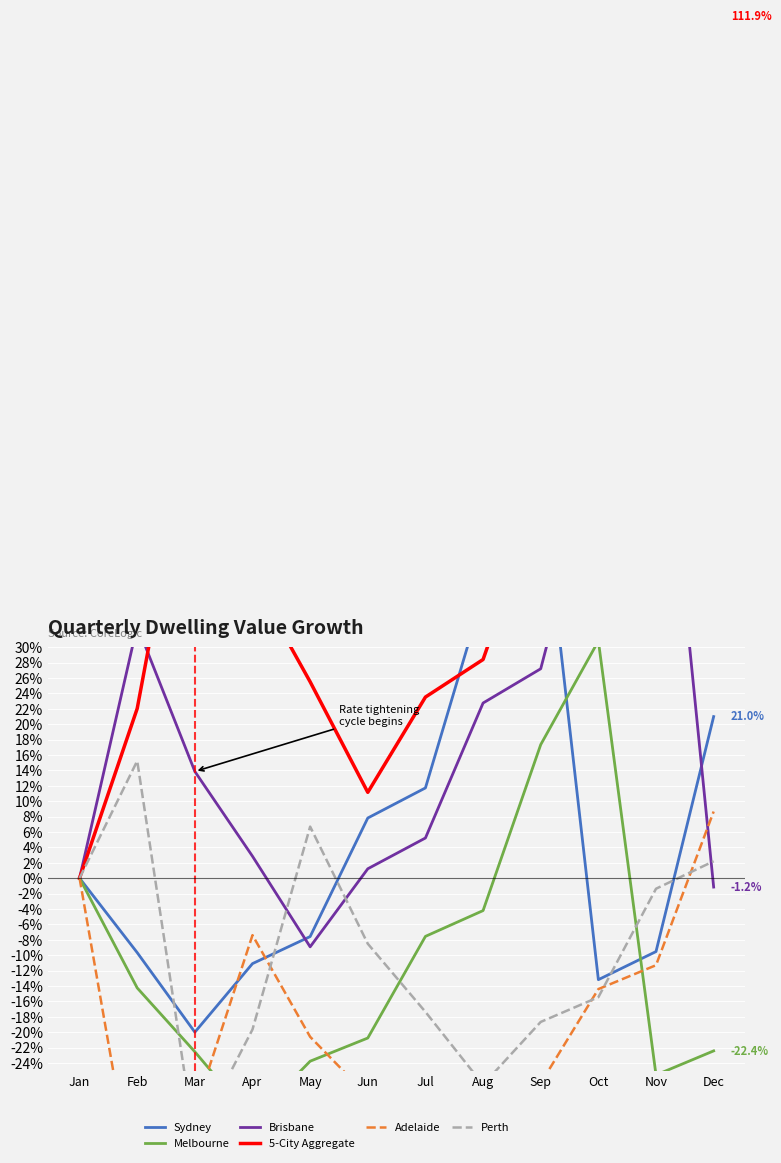

What is the sum of all Melbourne values?

-124.4